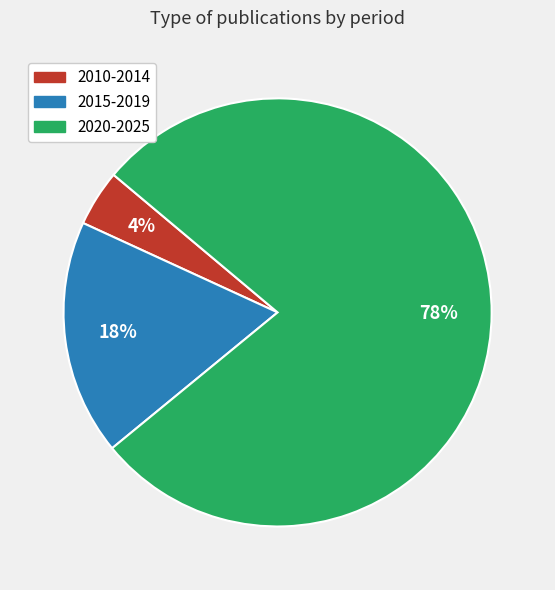

How many slices are in this pie chart?

3